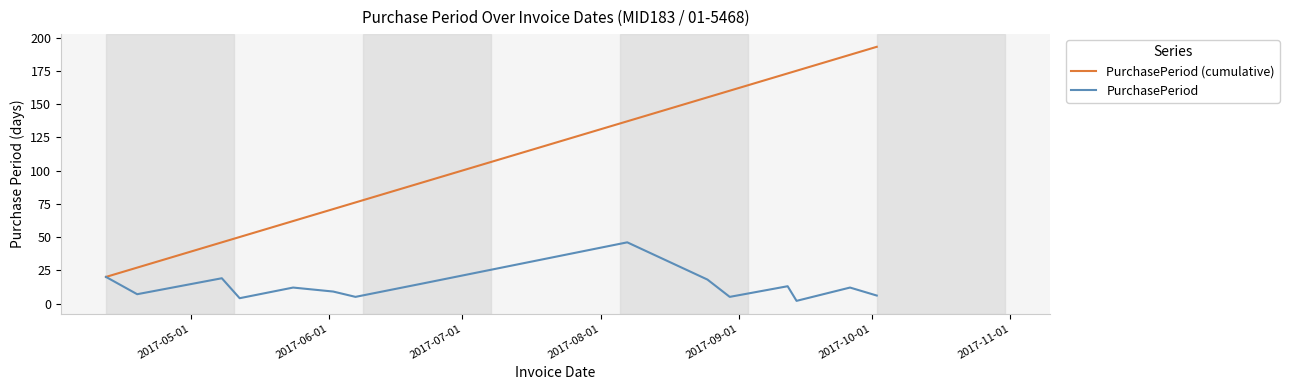

What is the highest value of the PurchasePeriod series?

46